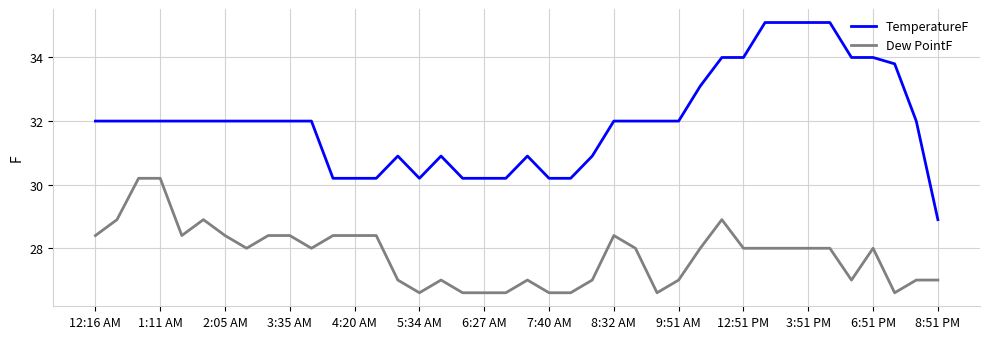

What is the maximum value for Dew PointF?

30.2